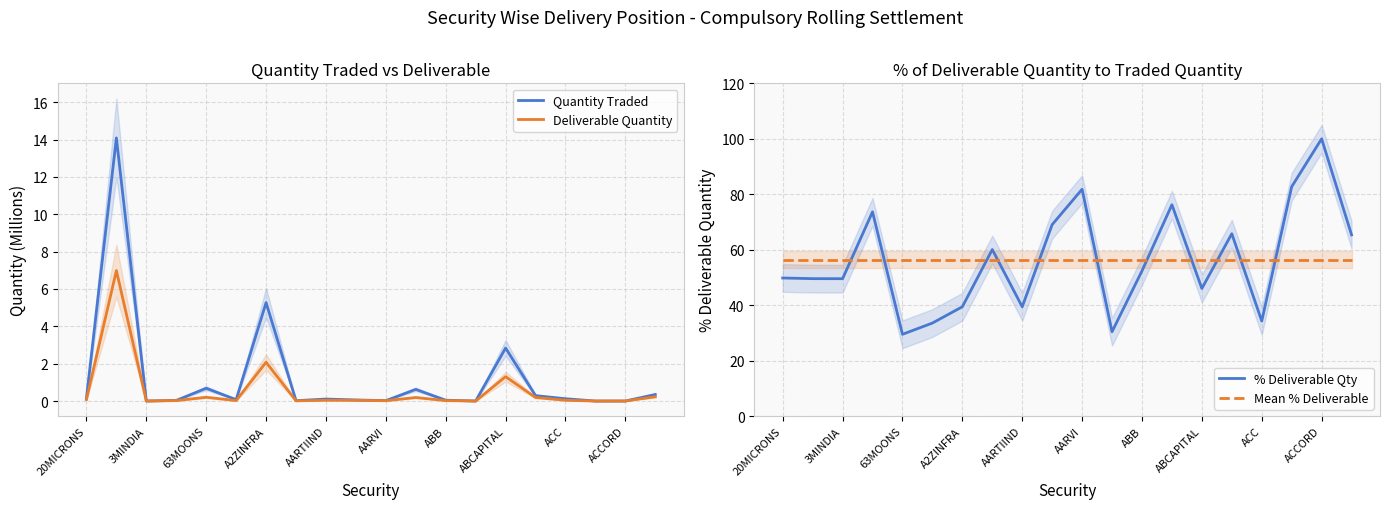

What is the highest value of the Quantity Traded series?

14.1